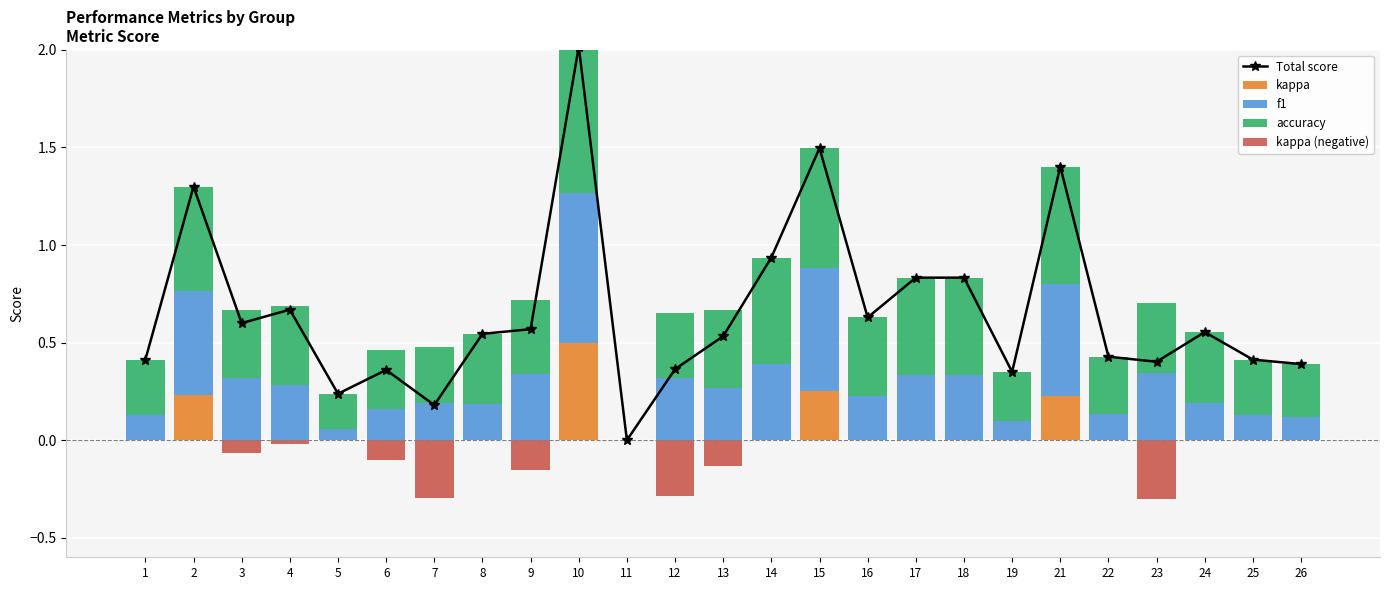

Between 2 and 26, which is larger?

2